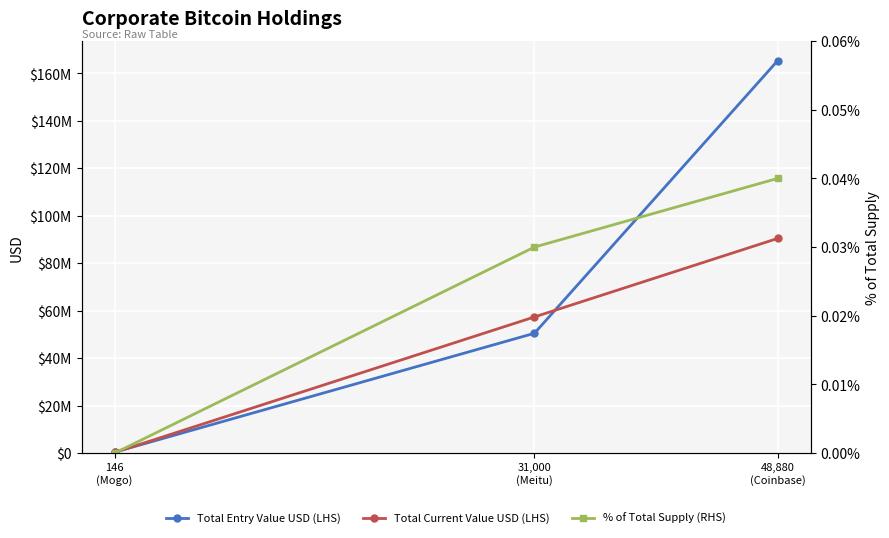

Is it true that Total Entry Value USD (LHS) equals 405880.0 at 146
(Mogo)?

True